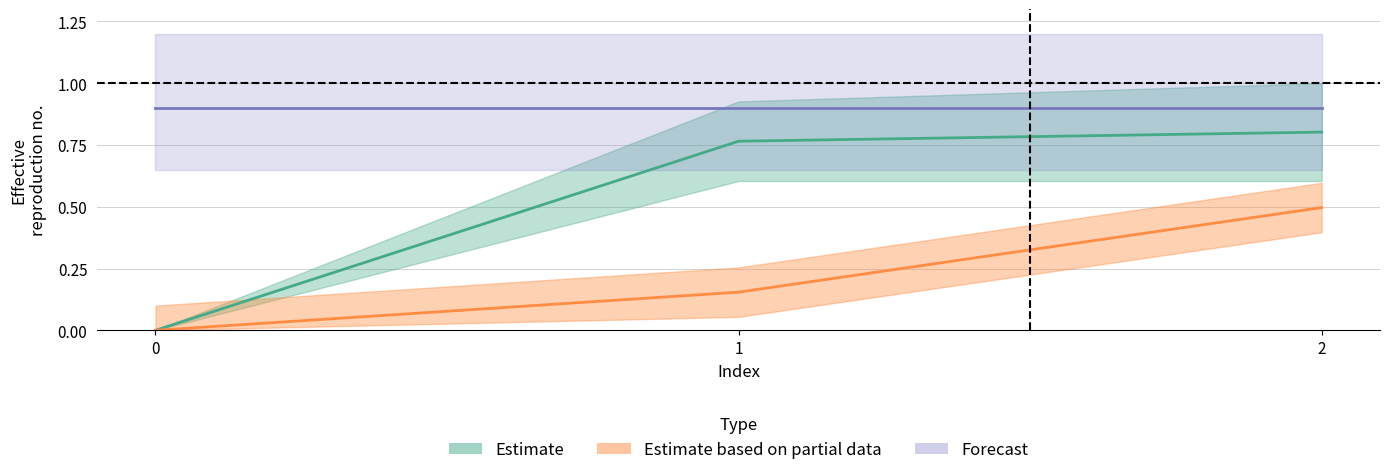

Reading left to right, extract all data points from this chart.

0.0	0.8	0.8